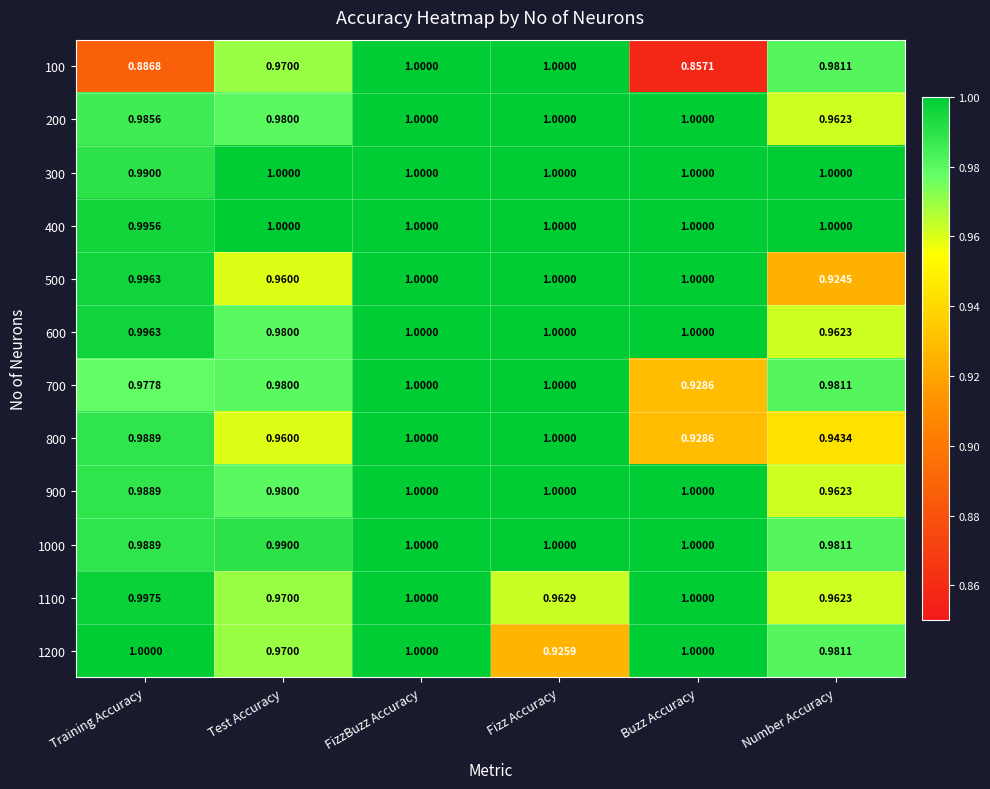

Where is 600 nearest to the value 0?

Number Accuracy